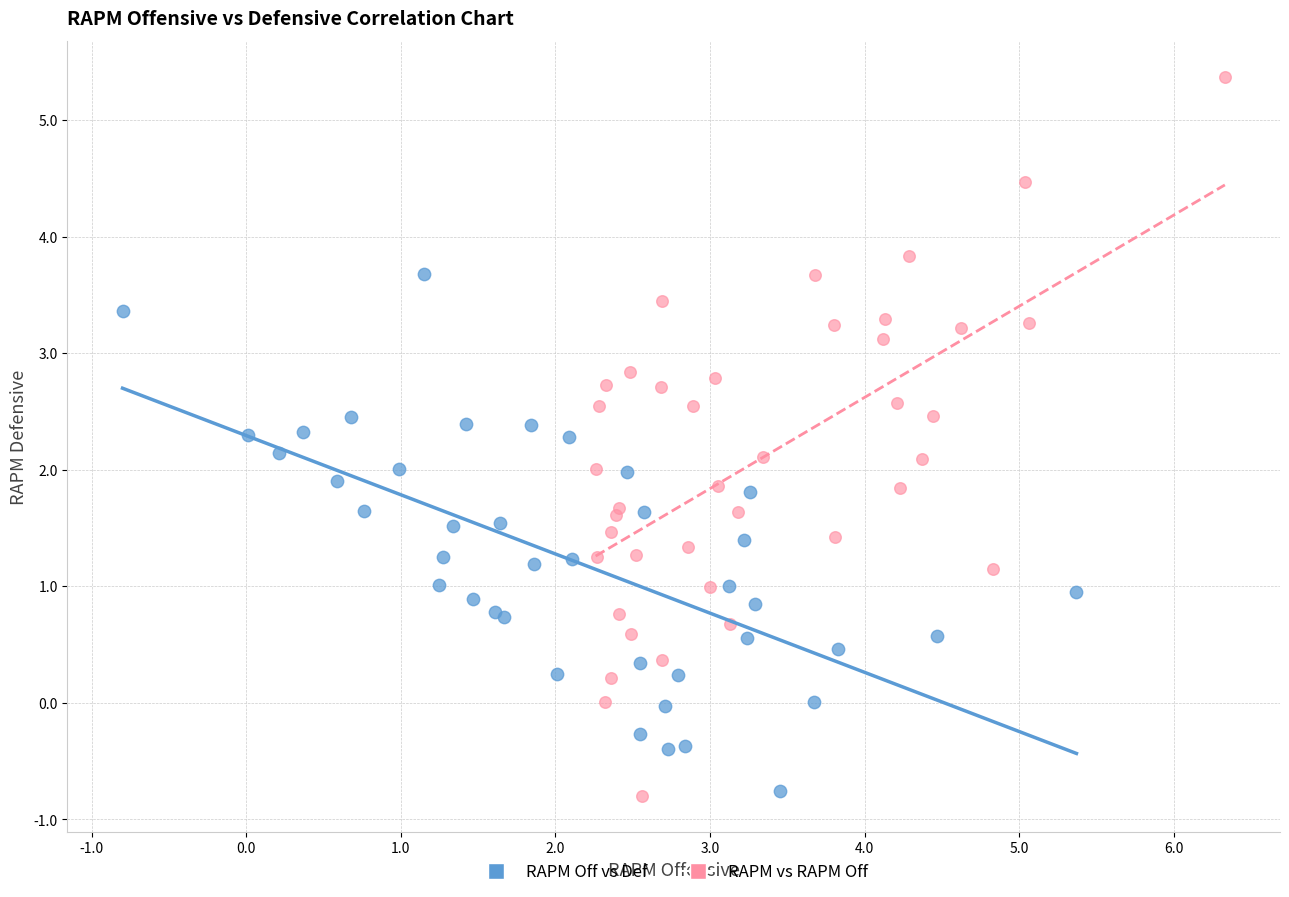

Which series reaches the maximum Y coordinate?

RAPM vs RAPM Off